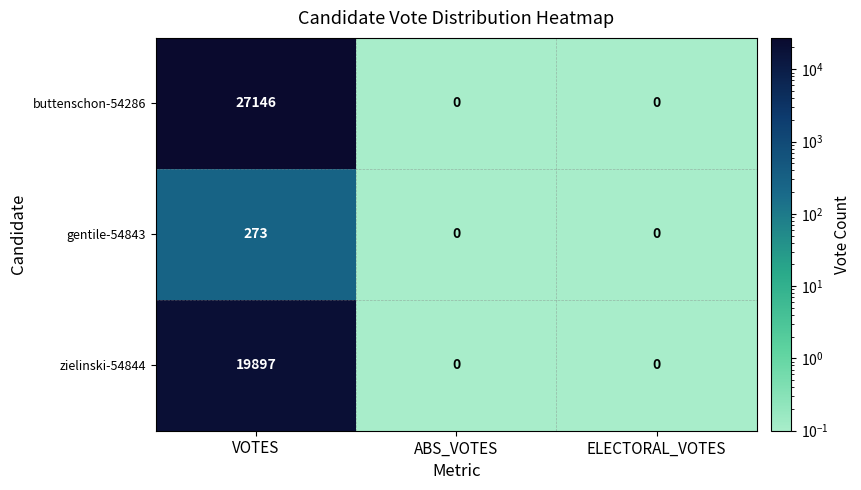

Count the number of data series in this chart.

3